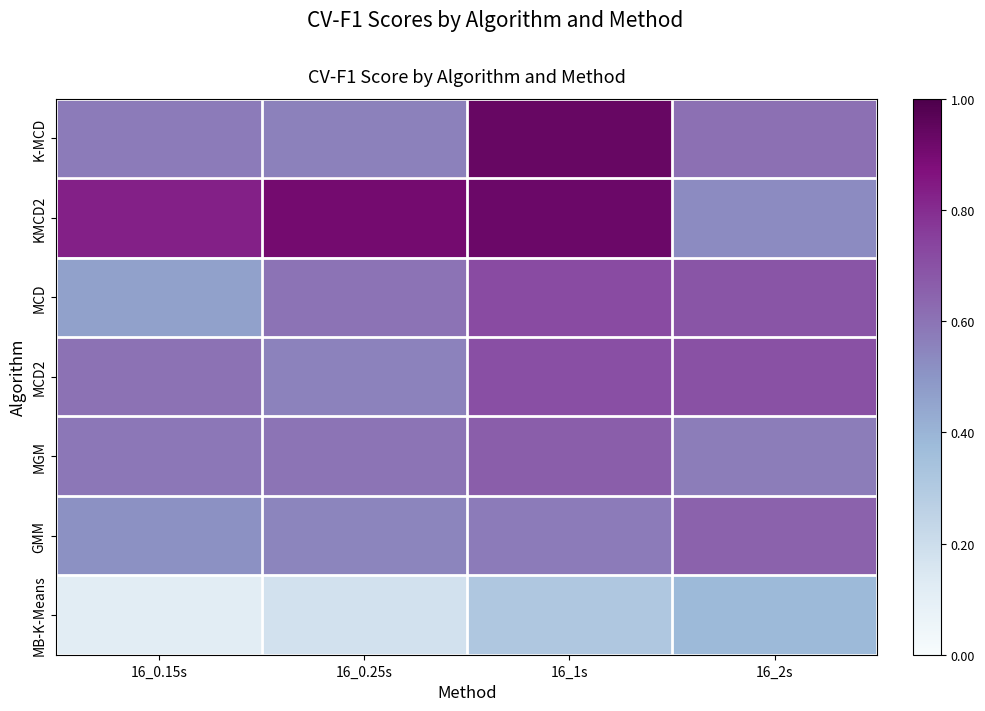

Reading left to right, what are all the values shown in this chart?

K-MCD: 16_0.15s=0.6	16_0.25s=0.6	16_1s=0.9	16_2s=0.6
KMCD2: 16_0.15s=0.8	16_0.25s=0.9	16_1s=0.9	16_2s=0.5
MCD: 16_0.15s=0.5	16_0.25s=0.6	16_1s=0.7	16_2s=0.7
MCD2: 16_0.15s=0.6	16_0.25s=0.6	16_1s=0.7	16_2s=0.7
MGM: 16_0.15s=0.6	16_0.25s=0.6	16_1s=0.7	16_2s=0.6
GMM: 16_0.15s=0.5	16_0.25s=0.5	16_1s=0.6	16_2s=0.7
MB-K-Means: 16_0.15s=0.1	16_0.25s=0.2	16_1s=0.3	16_2s=0.4